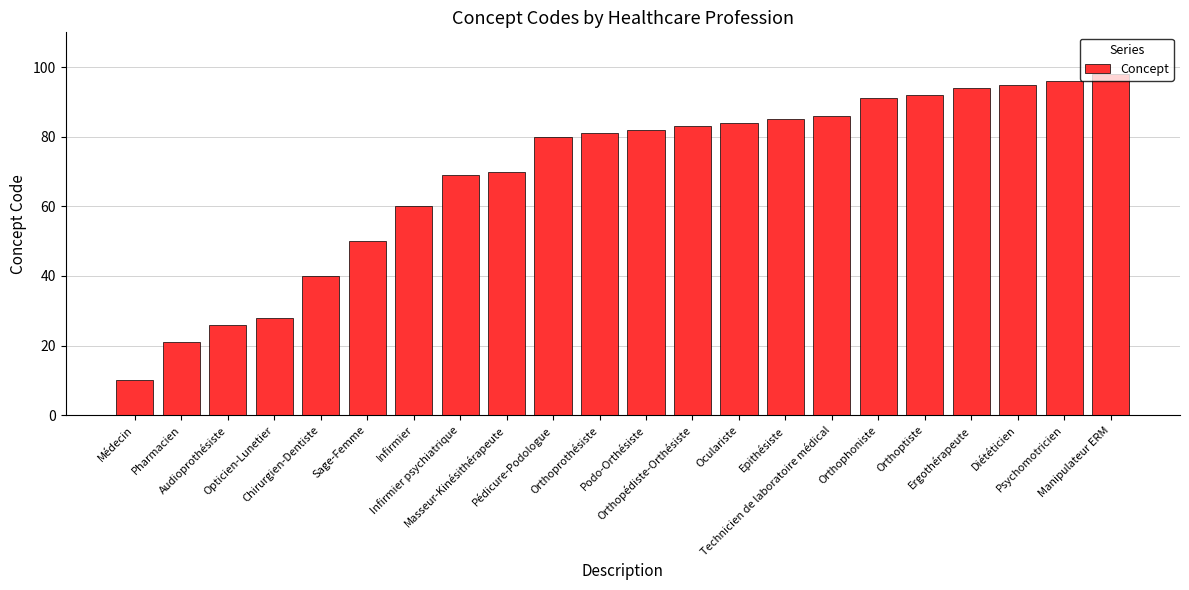

How many values are below 82?

11